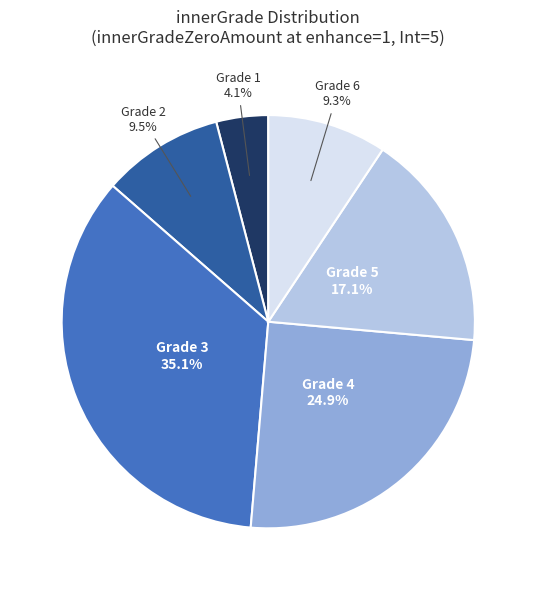

Approximately how many times larger is the value at Grade 6 compared to Grade 1?

2.3